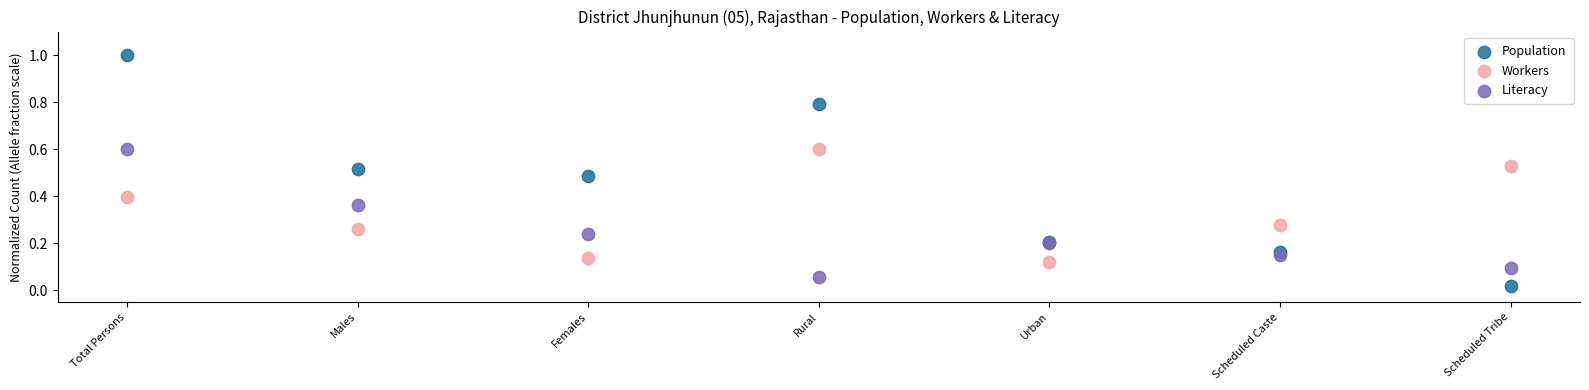

Which series has the widest spread of Y values?

Population